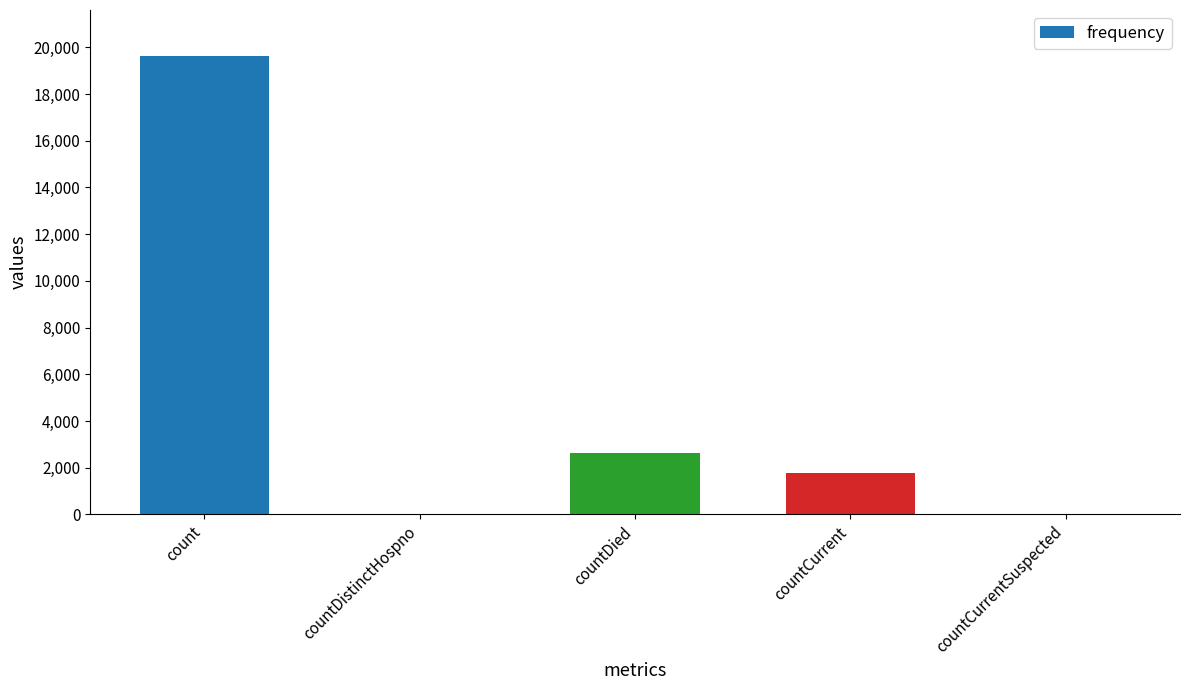

What value does the data have at countCurrent, to the nearest 50?

1800